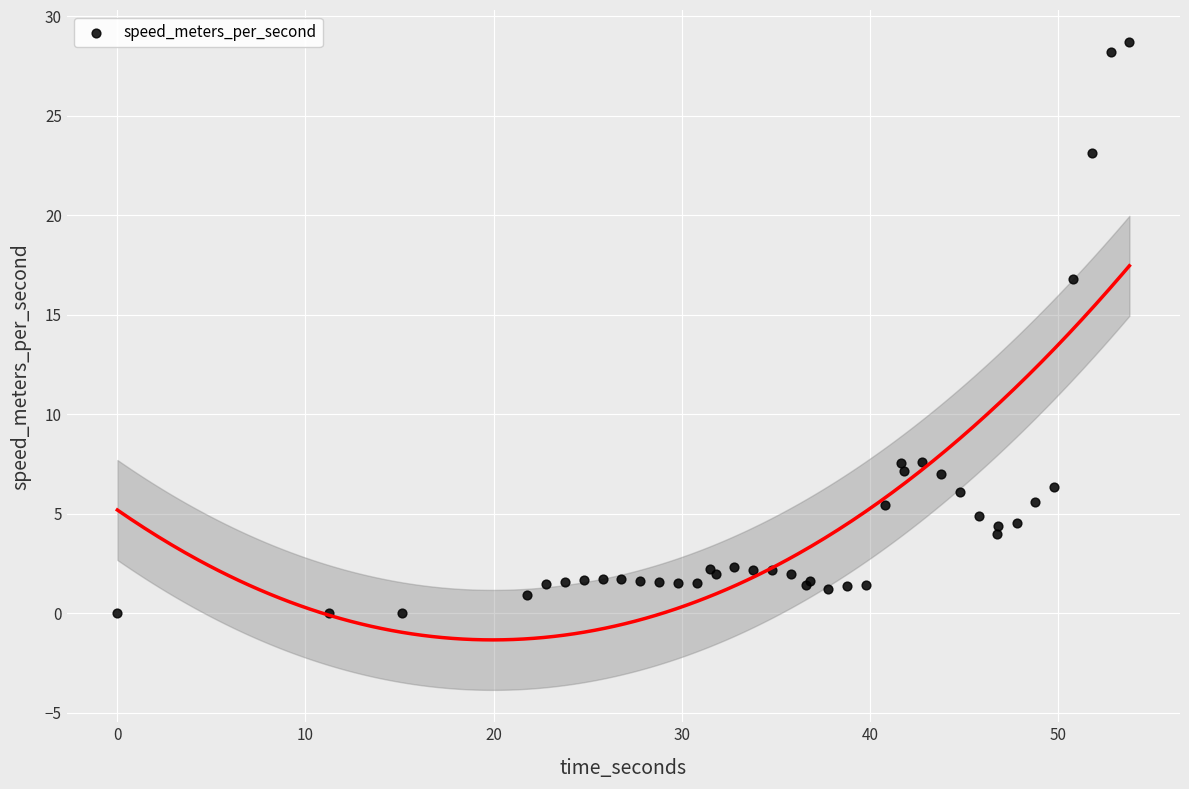

What Y value in the scatter plot is closest to 14?

16.8